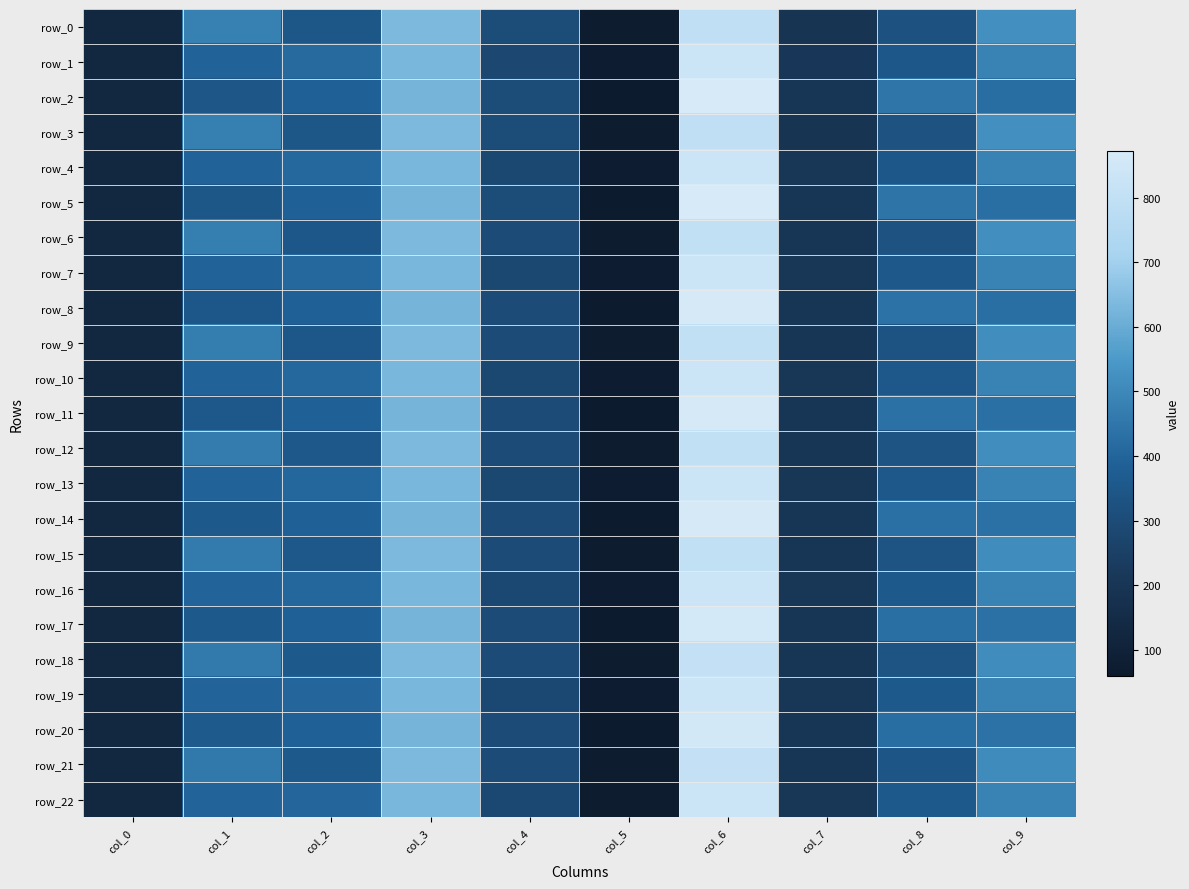

What is the total value across all series at col_8?

8553.4